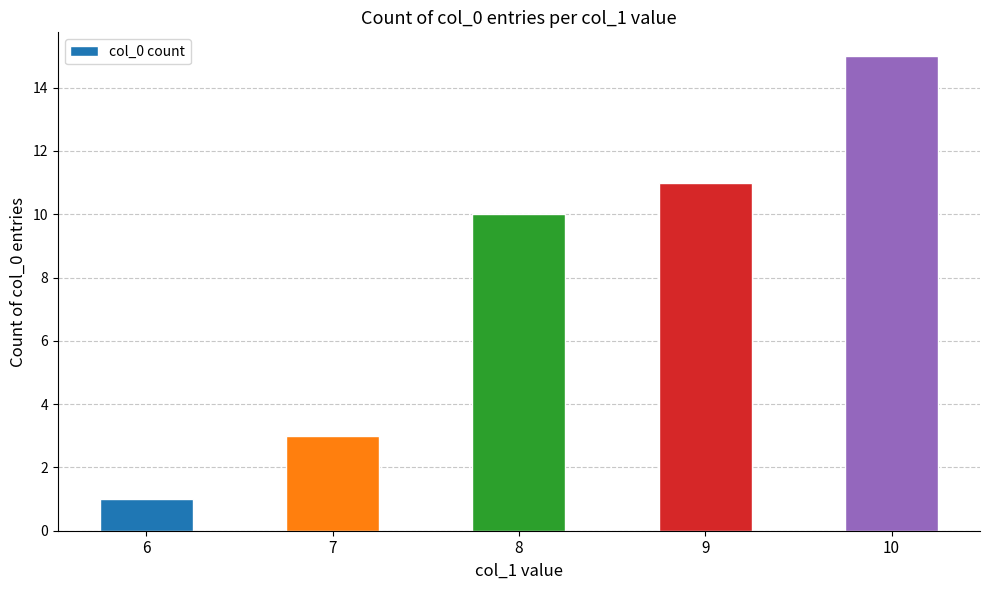

Rank the categories by value from highest to lowest.

10, 9, 8, 7, 6